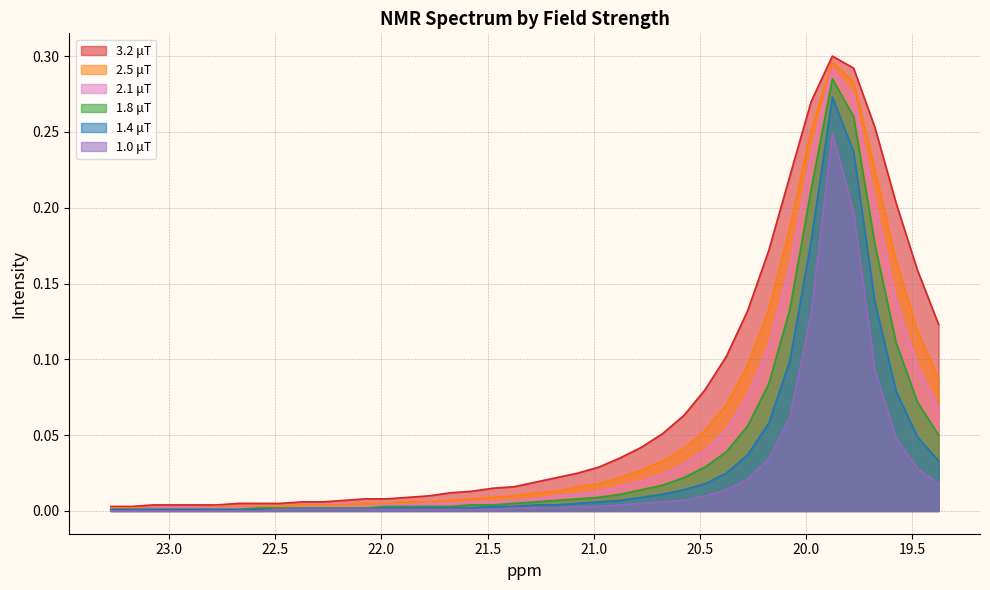

What is the difference between the second highest and second lowest values in the 2.1 μT series?

0.3